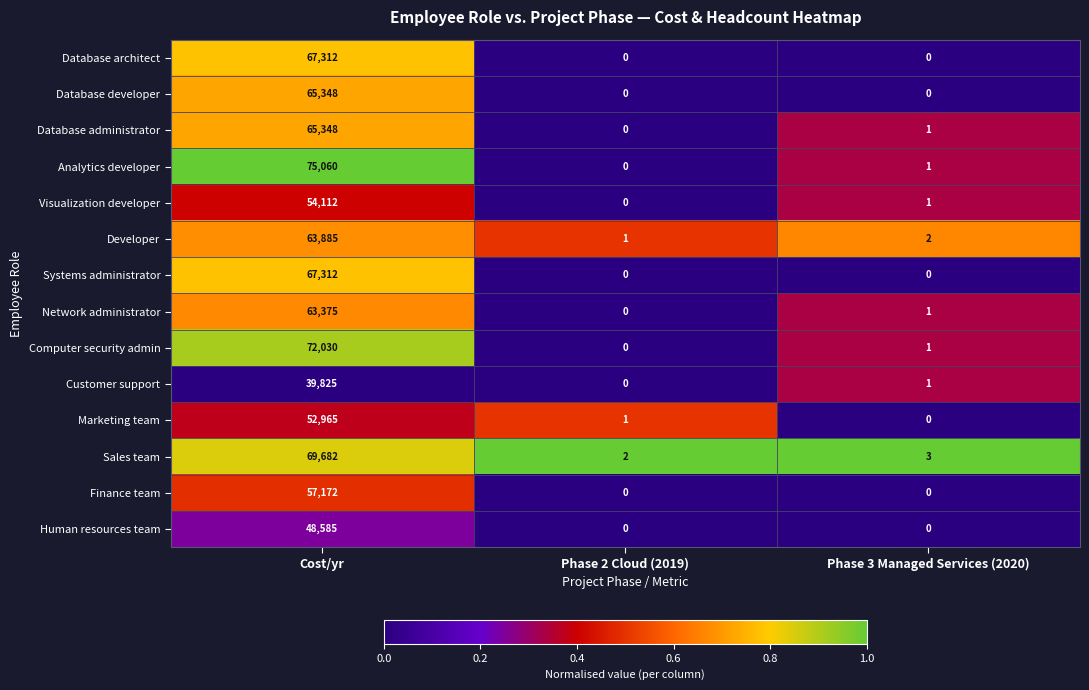

Between Cost/yr and Phase 3 Managed Services (2020), which series saw the biggest shift?

Analytics developer